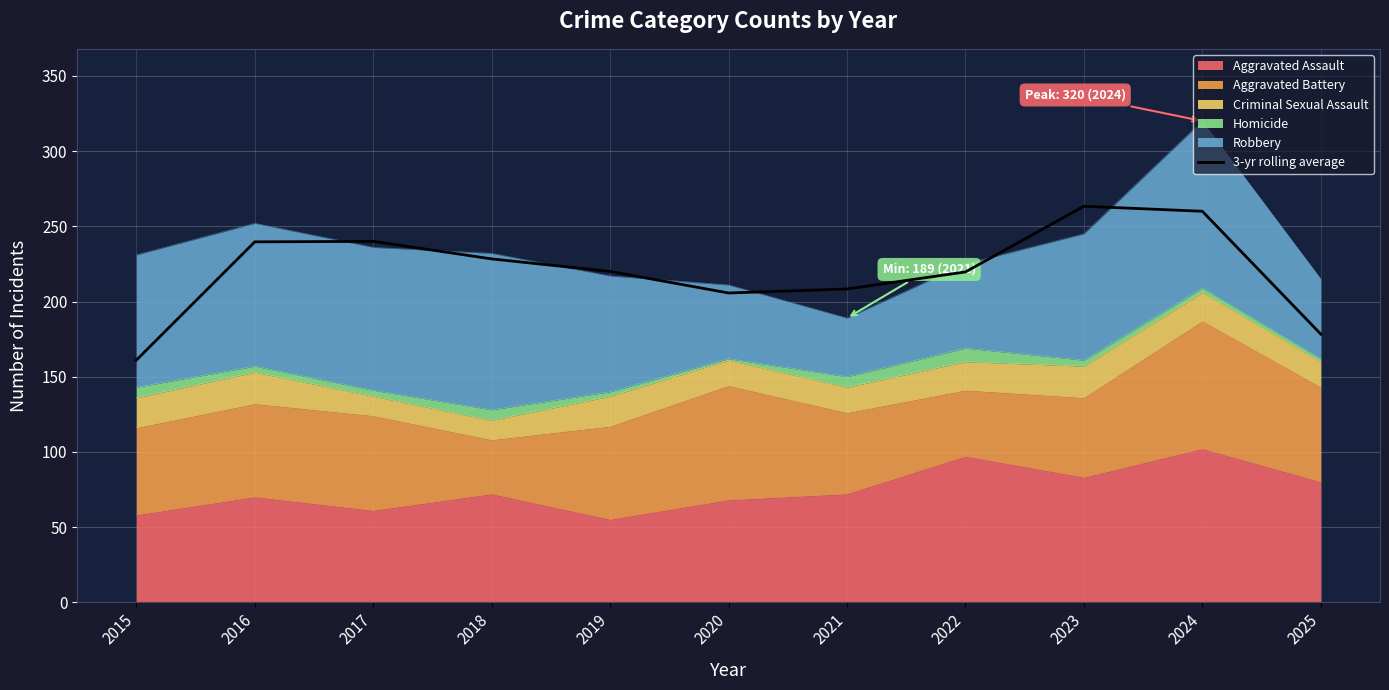

What is the value of the 2nd point from the left?

239.7